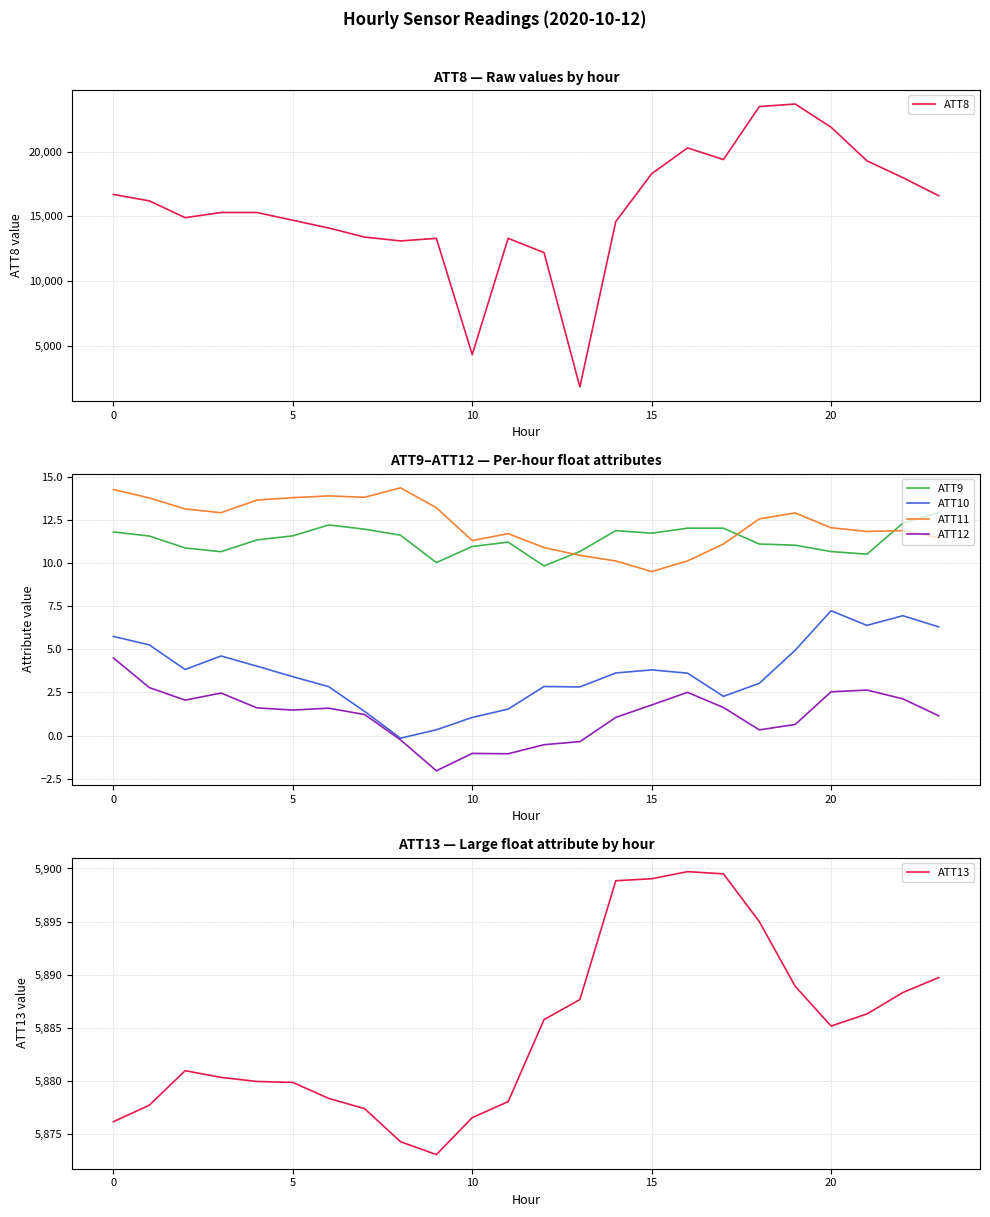

What is the minimum value for ATT12?

-2.0